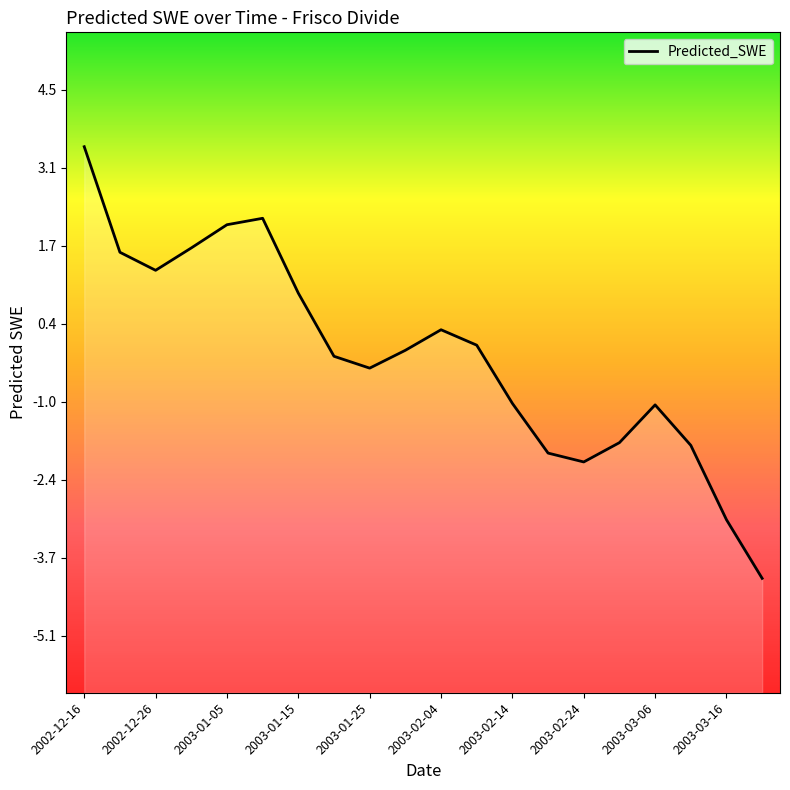

True or false: the data has more than 0 interior local peaks.

True